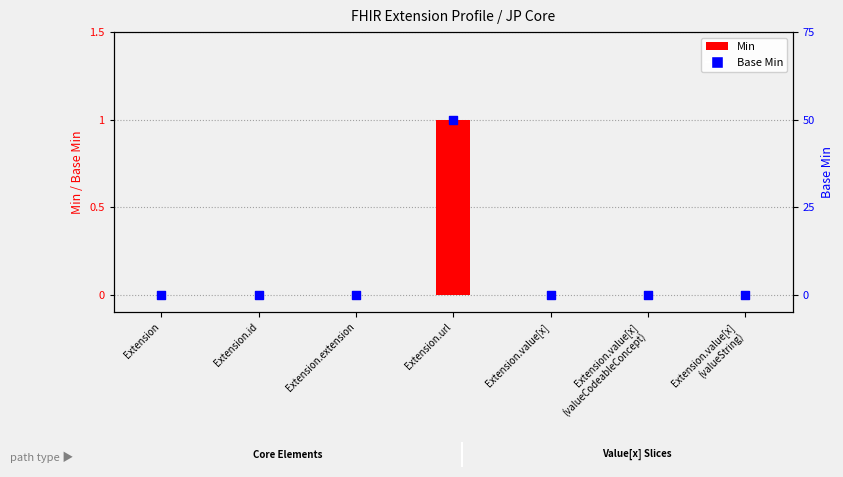

At how many categories does at least one series exceed 0?

1